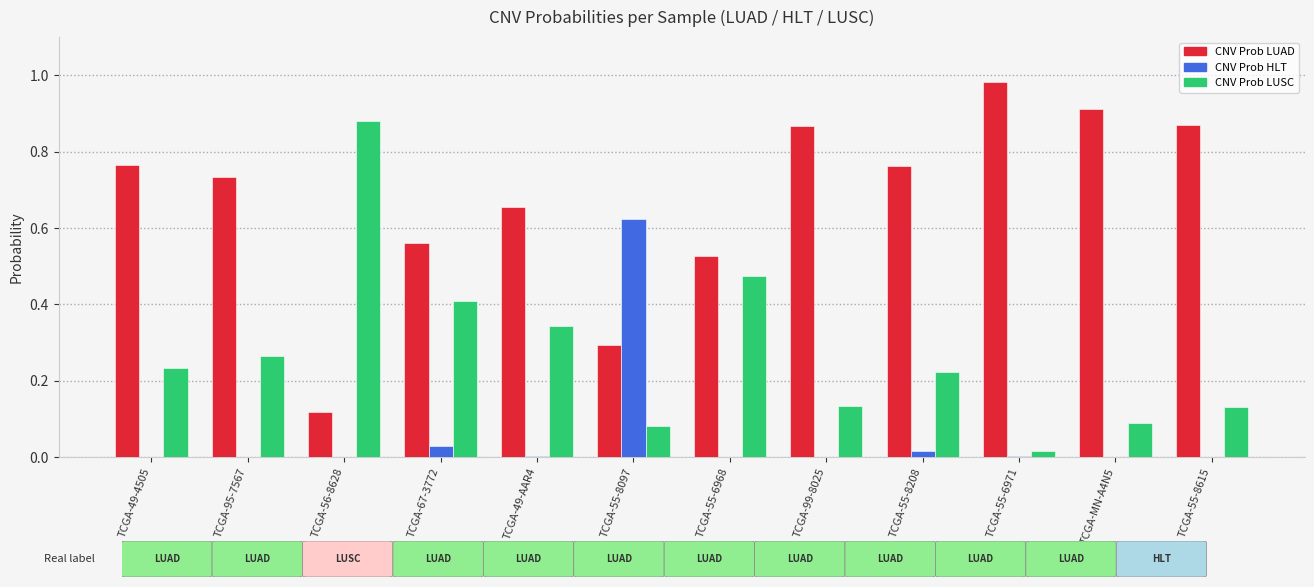

True or false: CNV Prob LUSC has a value of 0.0 at TCGA-55-8615.

False